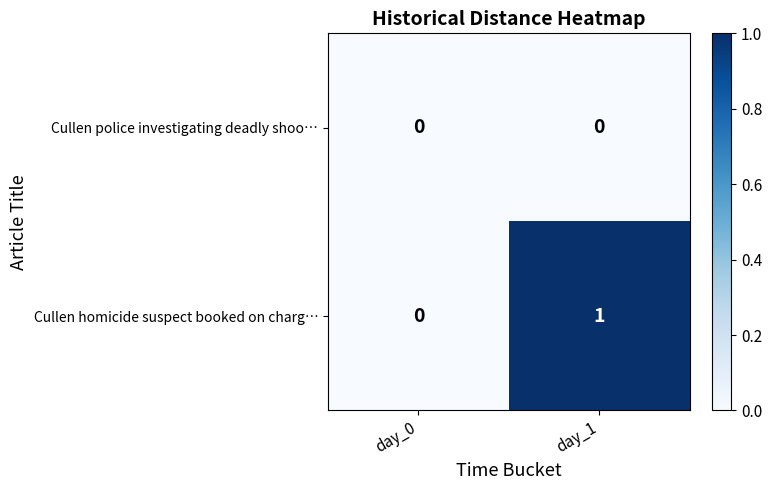

What is the spread (max minus min) of values at day_1?

1